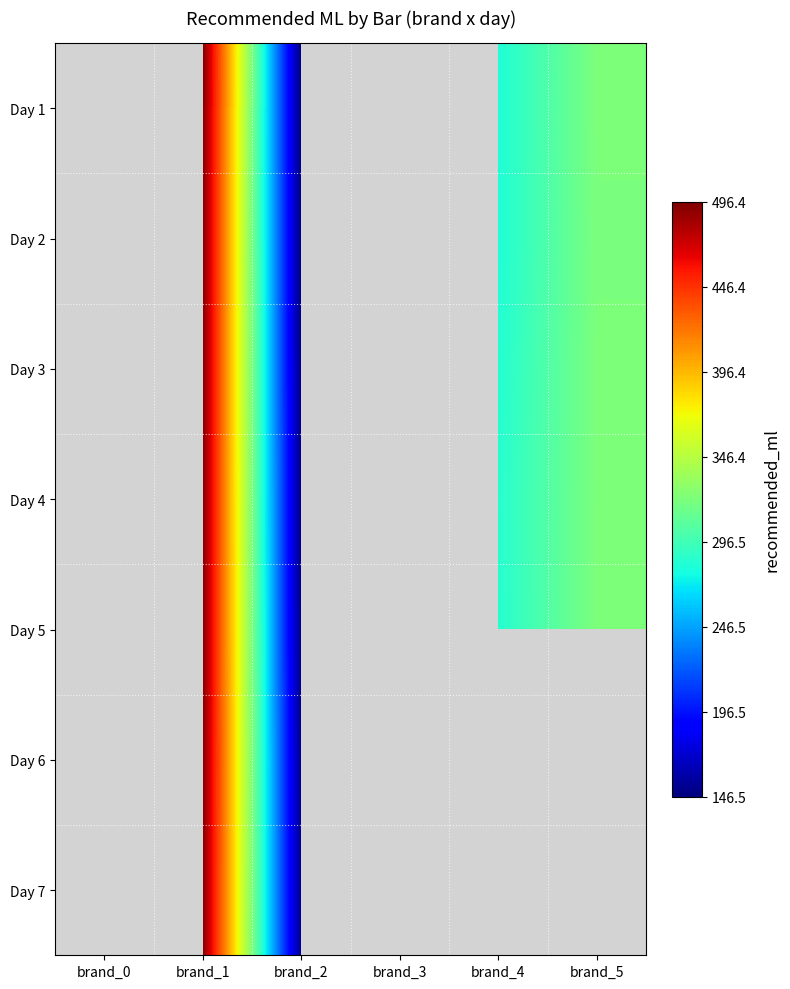

Reading right to left, list all the values displayed in this chart.

Day 1: brand_5=321.7	brand_4=282.2	brand_3=0.0	brand_2=146.5	brand_1=496.4	brand_0=0.0
Day 2: brand_5=321.2	brand_4=282.3	brand_3=0.0	brand_2=146.7	brand_1=496.0	brand_0=0.0
Day 3: brand_5=321.7	brand_4=283.8	brand_3=0.0	brand_2=148.2	brand_1=494.9	brand_0=0.0
Day 4: brand_5=321.6	brand_4=285.4	brand_3=0.0	brand_2=149.0	brand_1=495.2	brand_0=0.0
Day 5: brand_5=321.9	brand_4=284.8	brand_3=0.0	brand_2=149.6	brand_1=495.0	brand_0=0.0
Day 6: brand_5=0.0	brand_4=284.3	brand_3=0.0	brand_2=151.0	brand_1=495.6	brand_0=0.0
Day 7: brand_5=0.0	brand_4=286.3	brand_3=0.0	brand_2=150.9	brand_1=495.3	brand_0=0.0